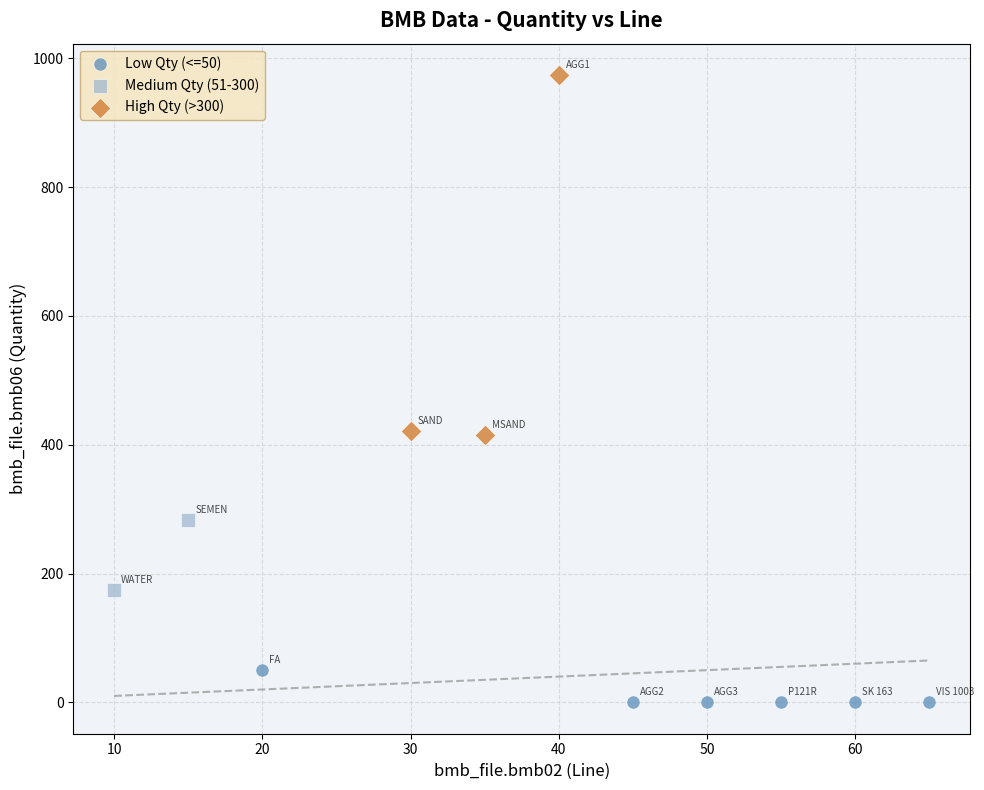

What are all the series names shown in the legend?

Low Qty (<=50), Medium Qty (51-300), High Qty (>300)